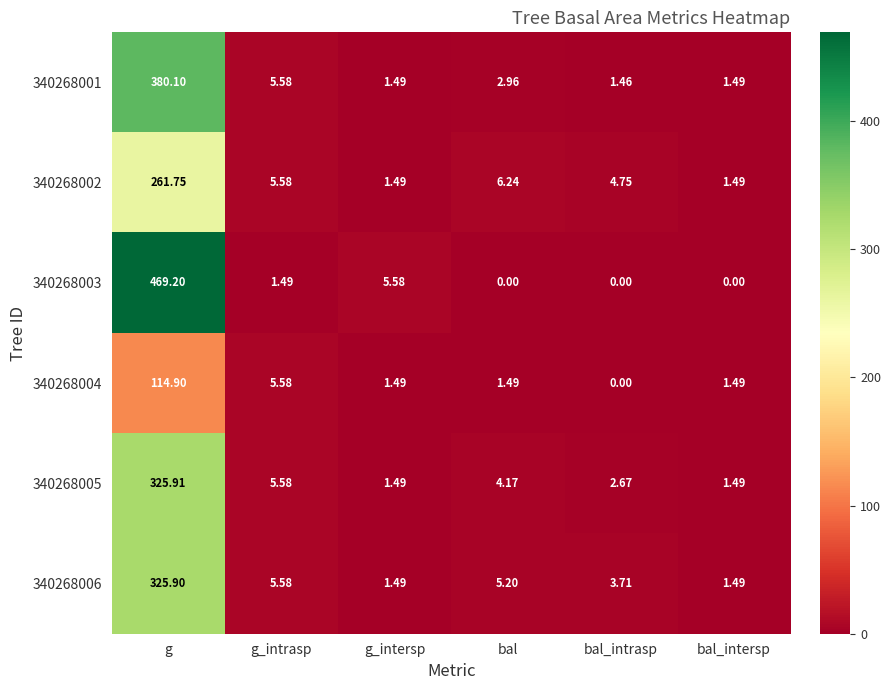

At which label is 340268001 closest to 190?

g_intrasp